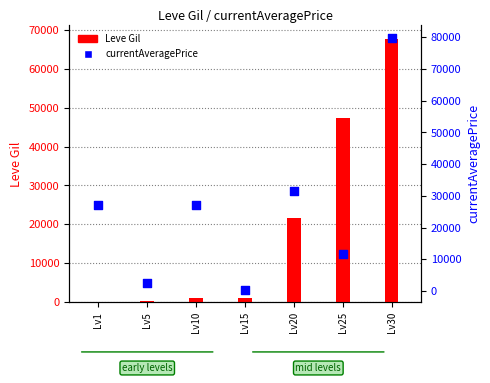

Is the value of Leve Gil at Lv25 greater than the value of currentAveragePrice at Lv30?

No